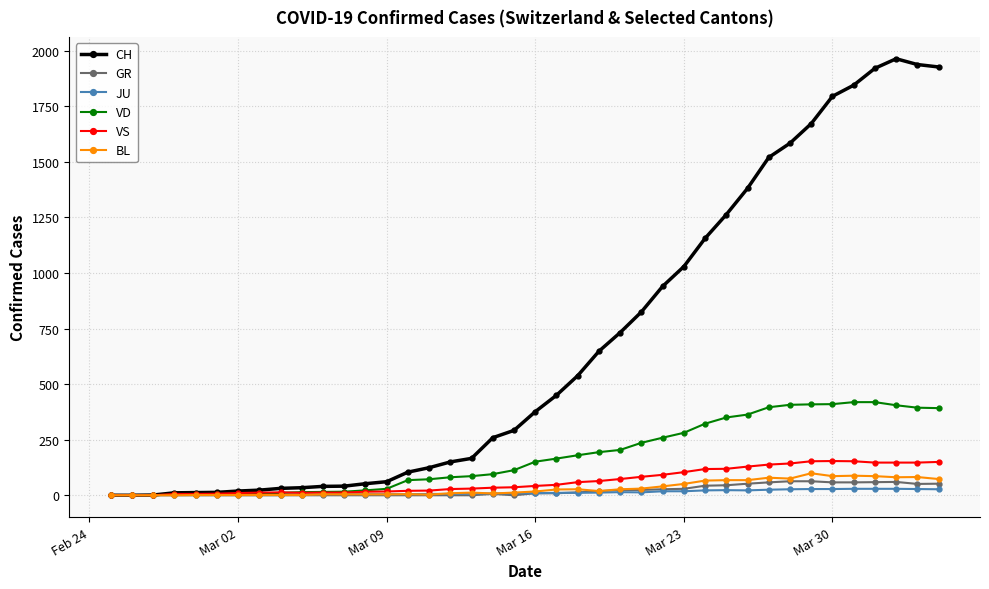

Which series has the largest range (max minus min)?

CH